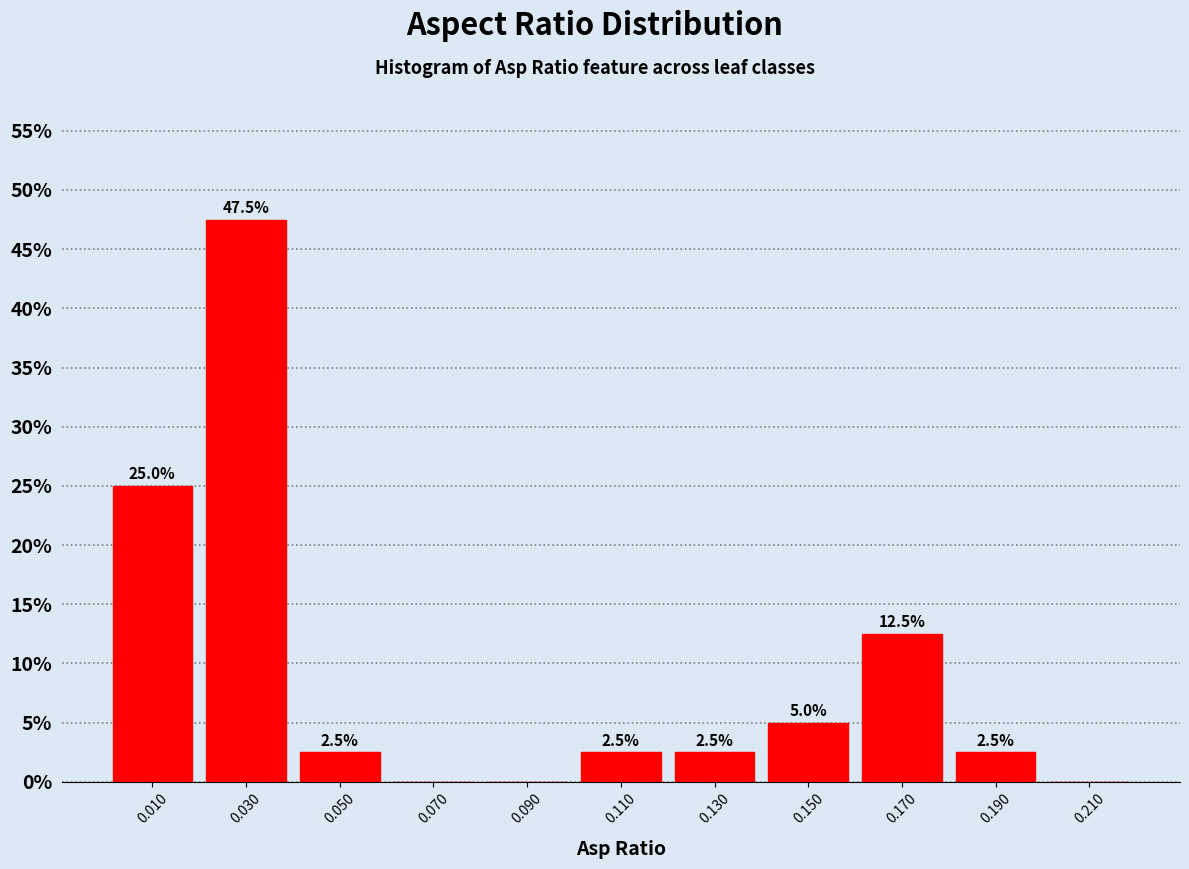

Which range on the x-axis has the tallest bar?

0.02 to 0.04